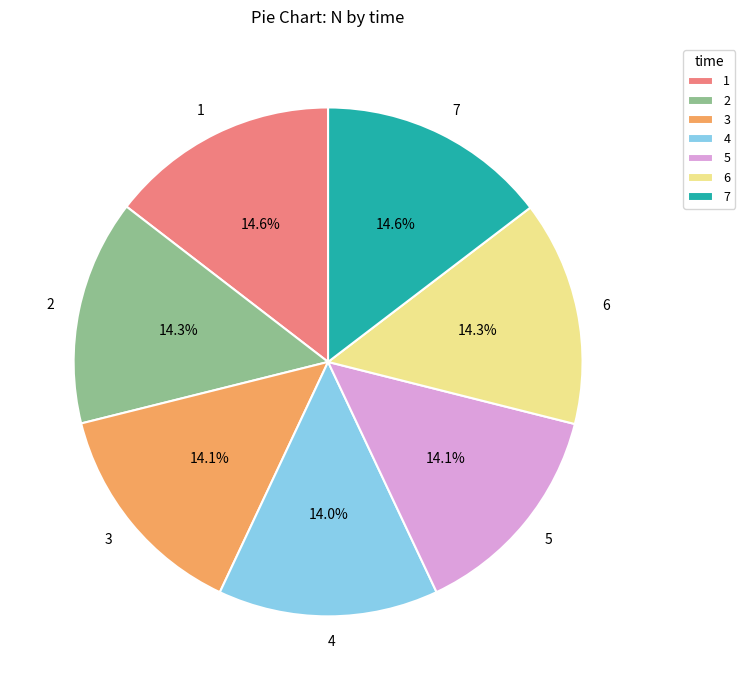

Is 7 the majority of the pie?

No